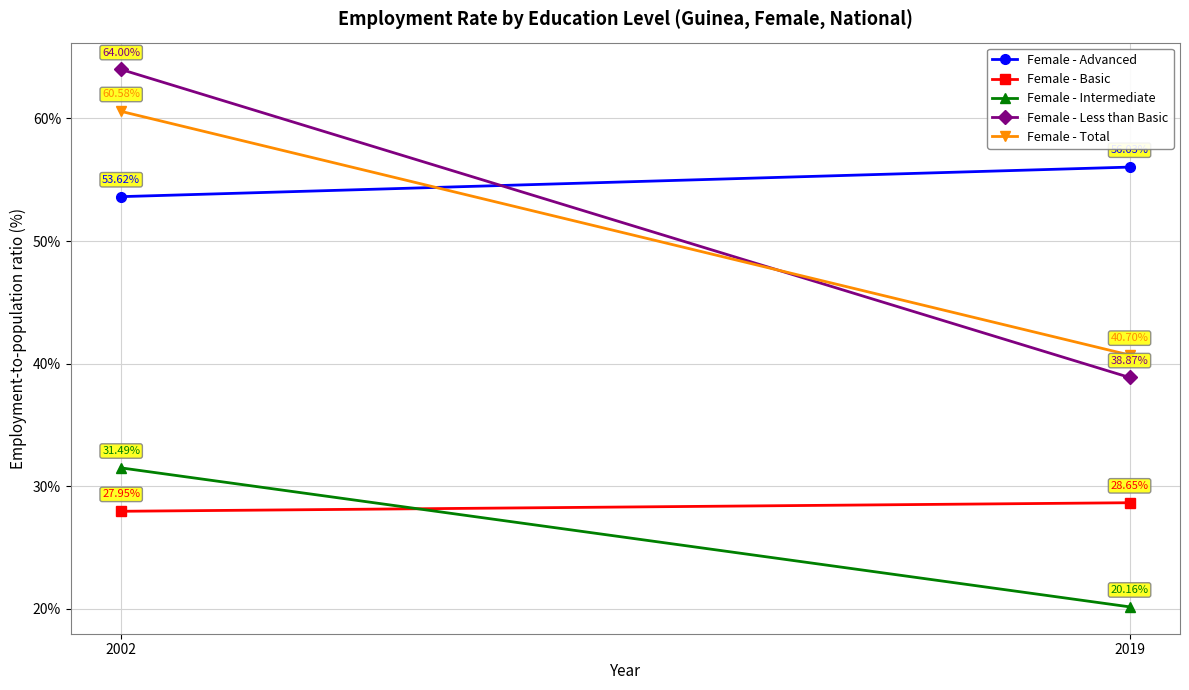

What is the total value across all series at 2002?

237.6